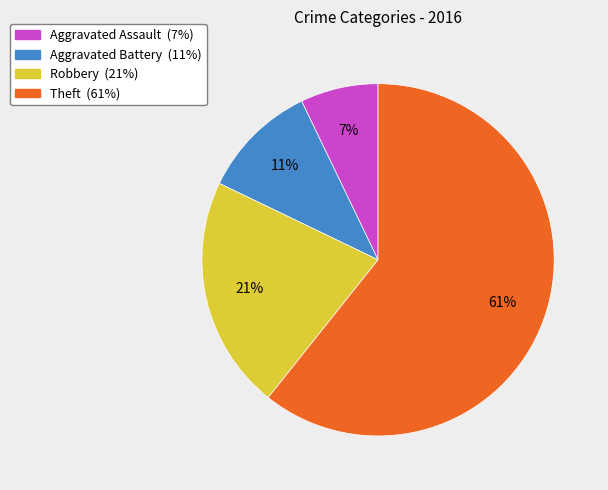

True or false: Aggravated Assault accounts for 7% of the total.

True